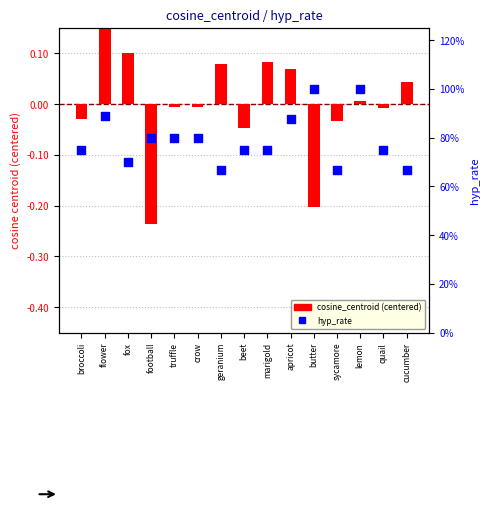

What are all the series names shown in the legend?

cosine_centroid (centered), hyp_rate